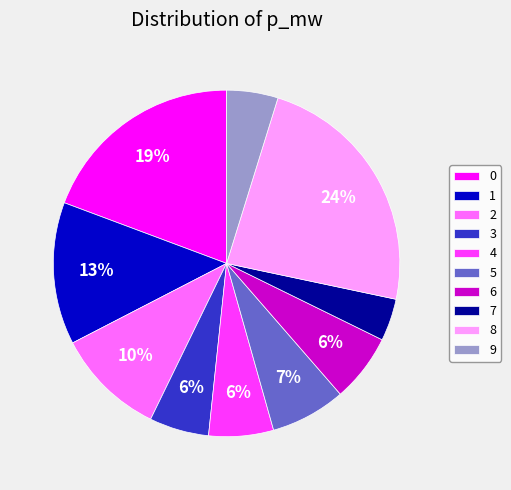

What percentage is the 6 slice, to the nearest percent?

6%